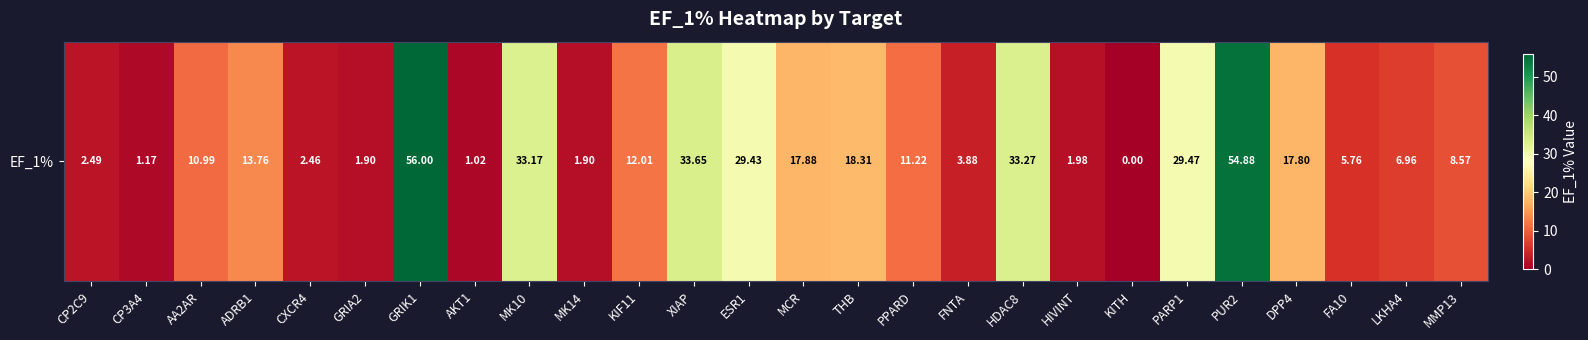

What is the sum of the values at KIF11 and MMP13?

20.6